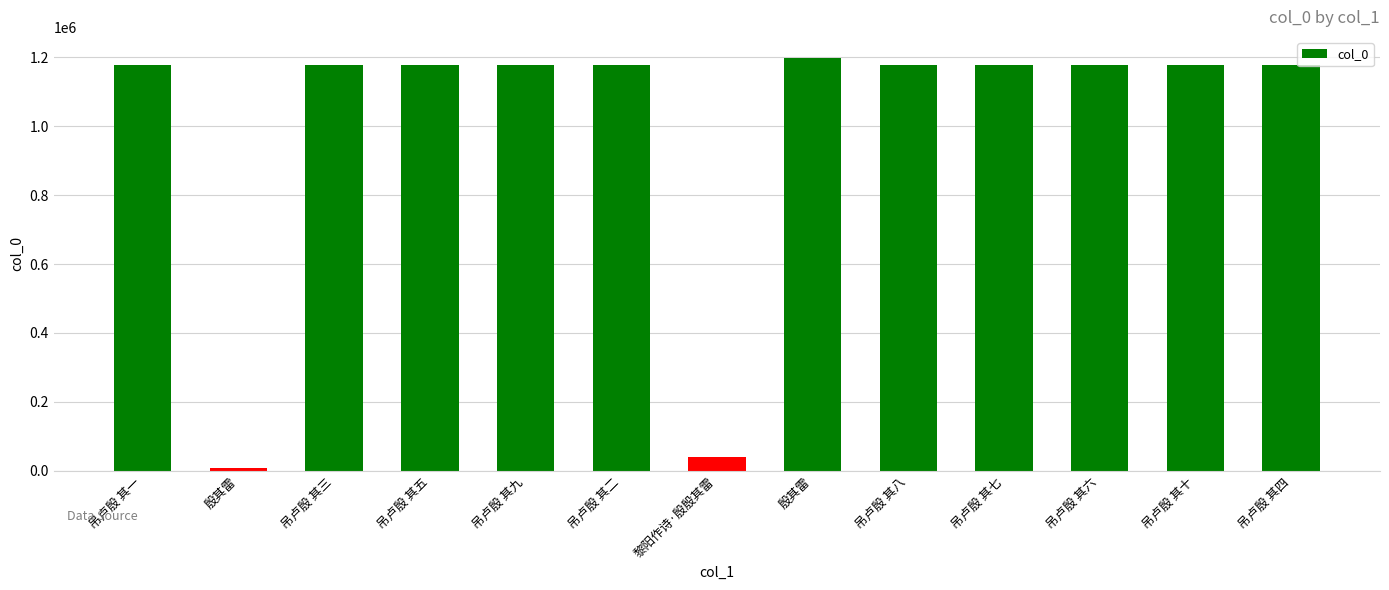

What is the change in value from 吊卢殷 其六 to 吊卢殷 其十?

+4